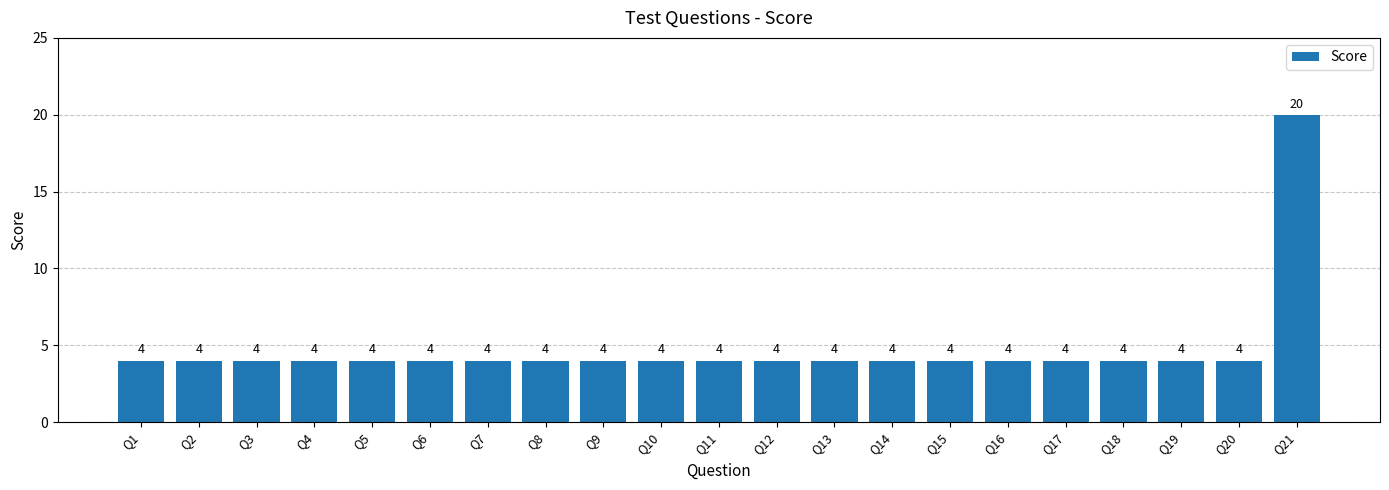

Between Q21 and Q13, which is larger?

Q21